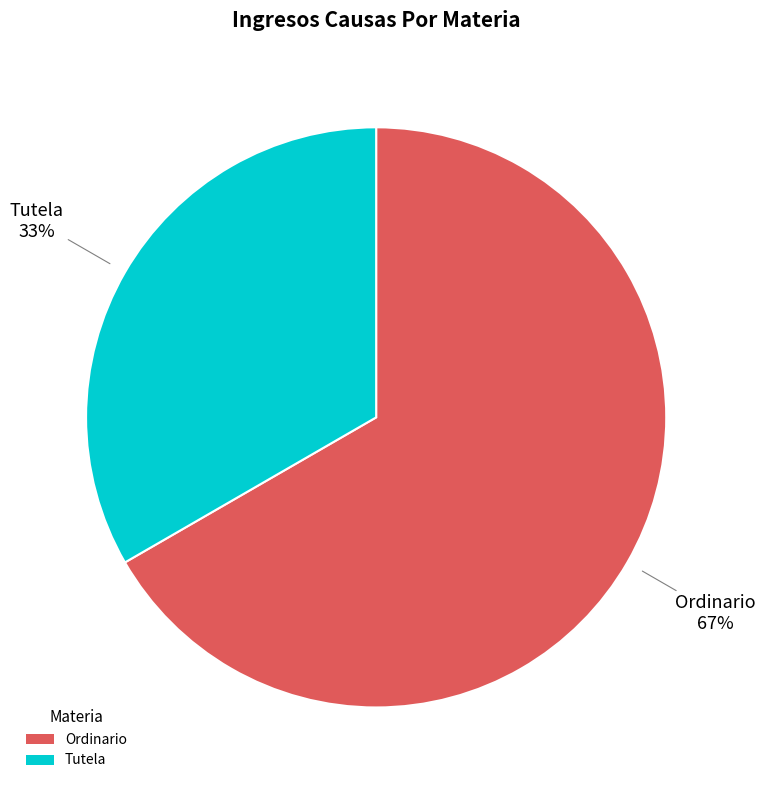

To the nearest percent, what is the average slice percentage?

50%